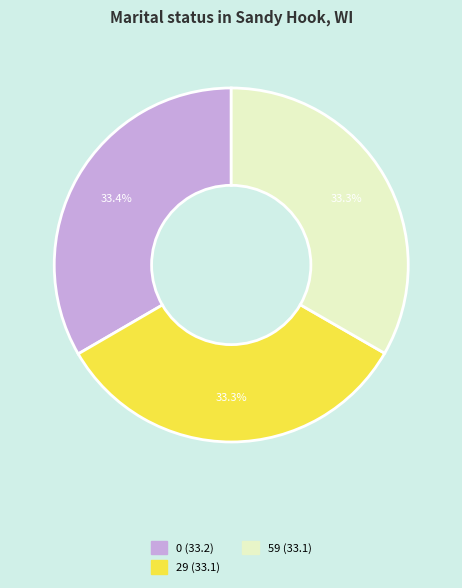

Is the sum of 59 and 29 greater than half?

Yes